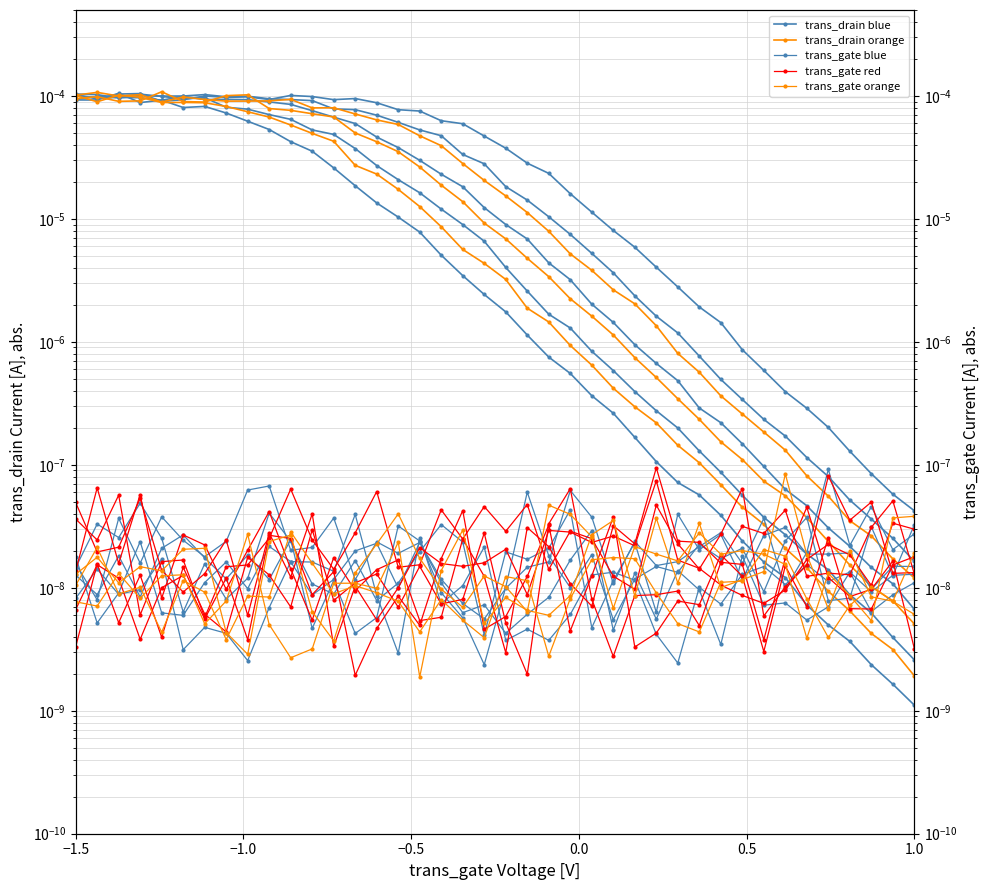

How many data points does each series have?

40